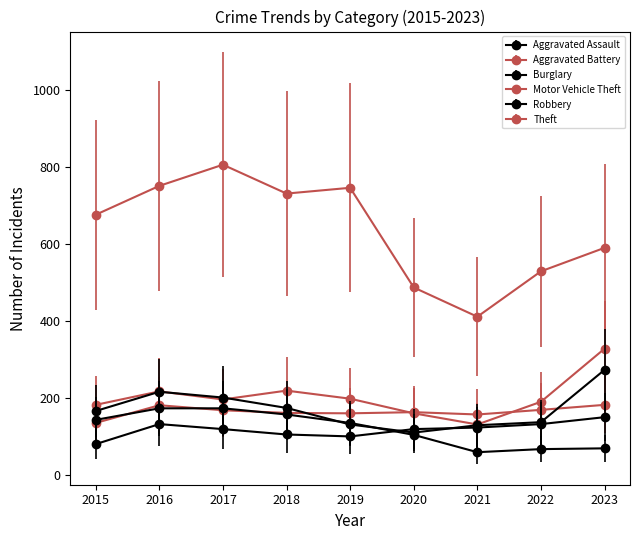

How many series are shown in this chart?

6